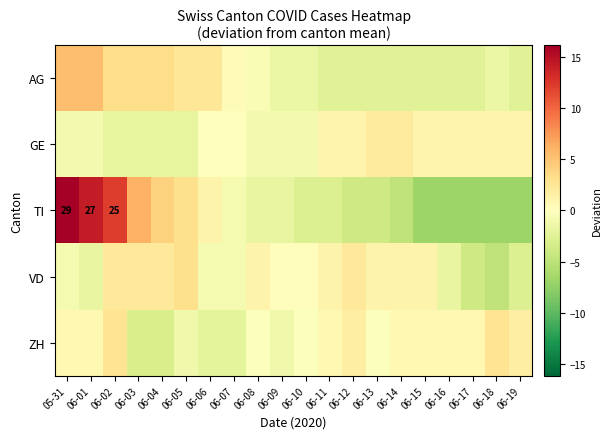

How many values in AG are above zero?

8